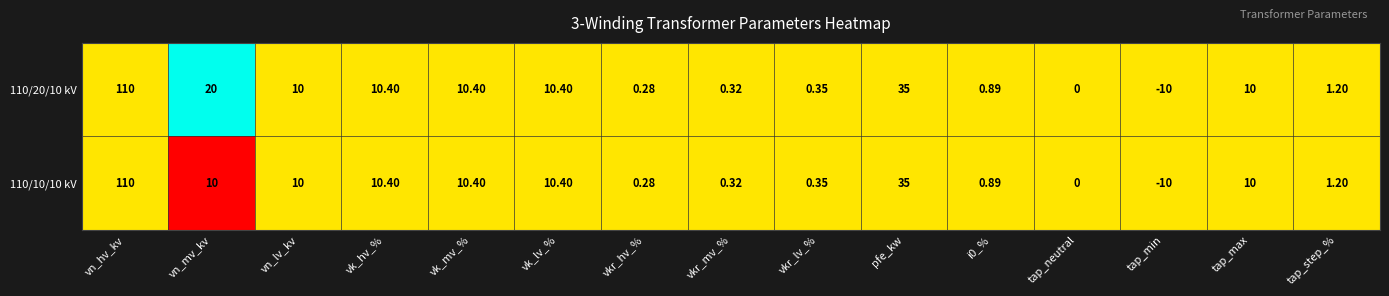

How many data points does each series have?

15